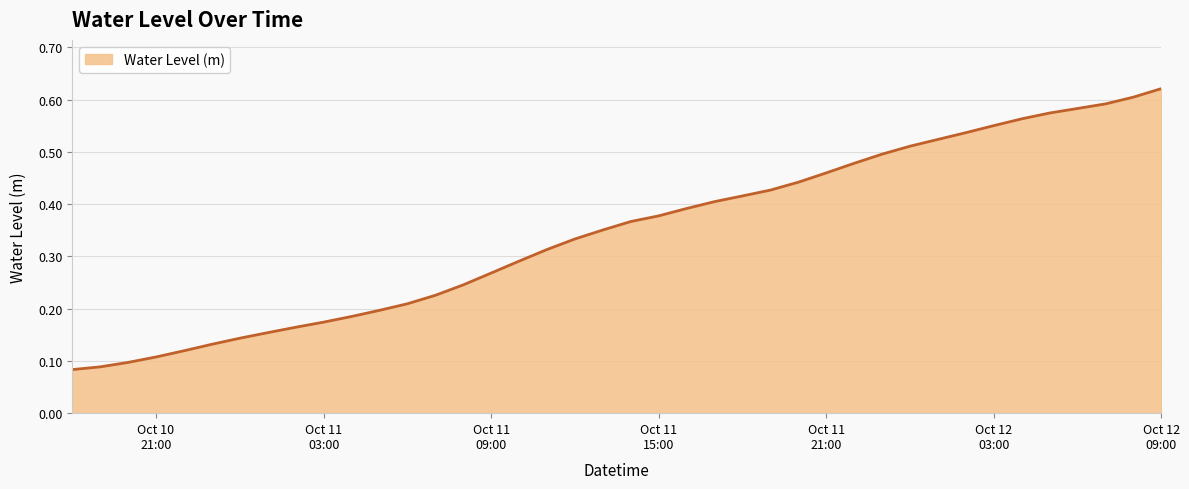

What is the difference between the maximum and second lowest values?

0.5